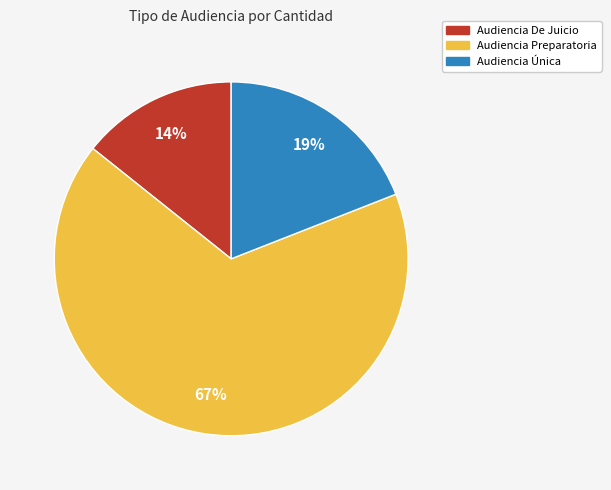

Combined, do Audiencia De Juicio and Audiencia Única account for over 50%?

No